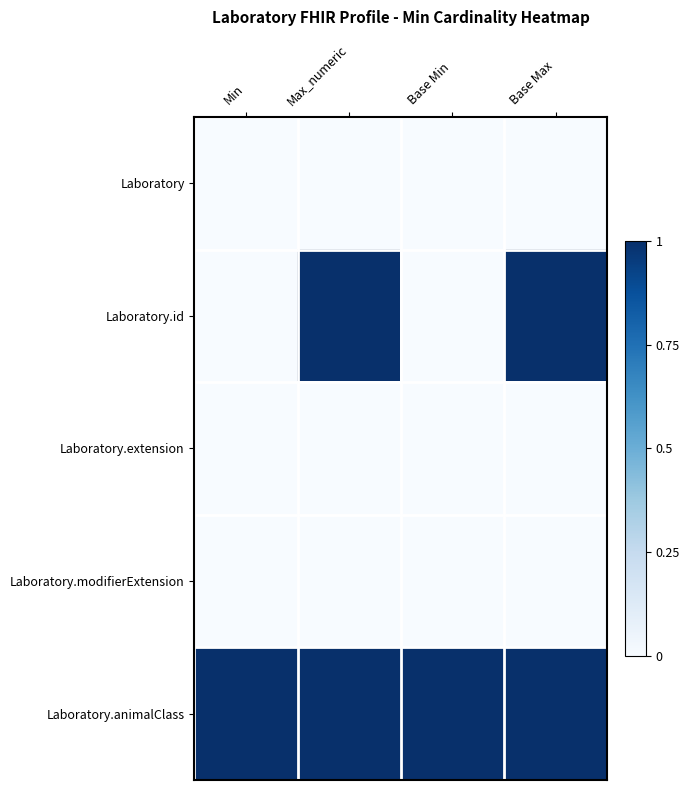

Count the number of data series in this chart.

5